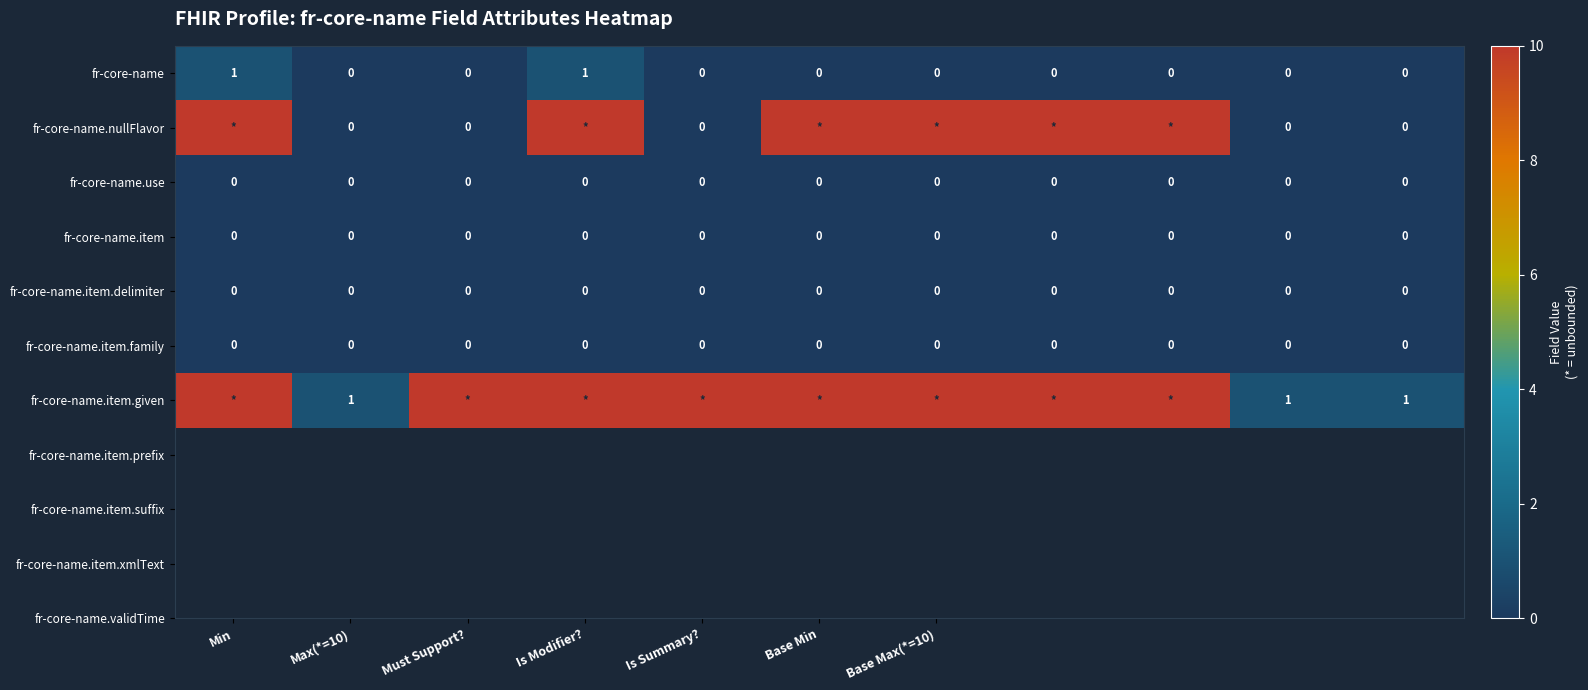

How many fr-core-name values are between 0 and 1?

11